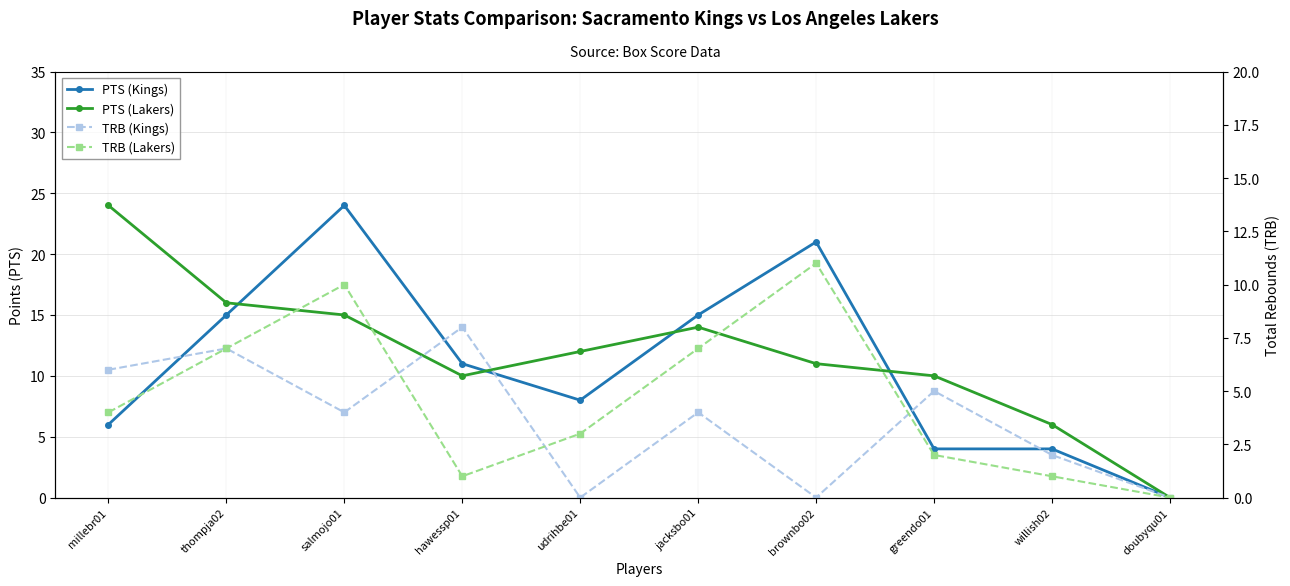

True or false: PTS (Kings) and TRB (Lakers) cross at least once.

False